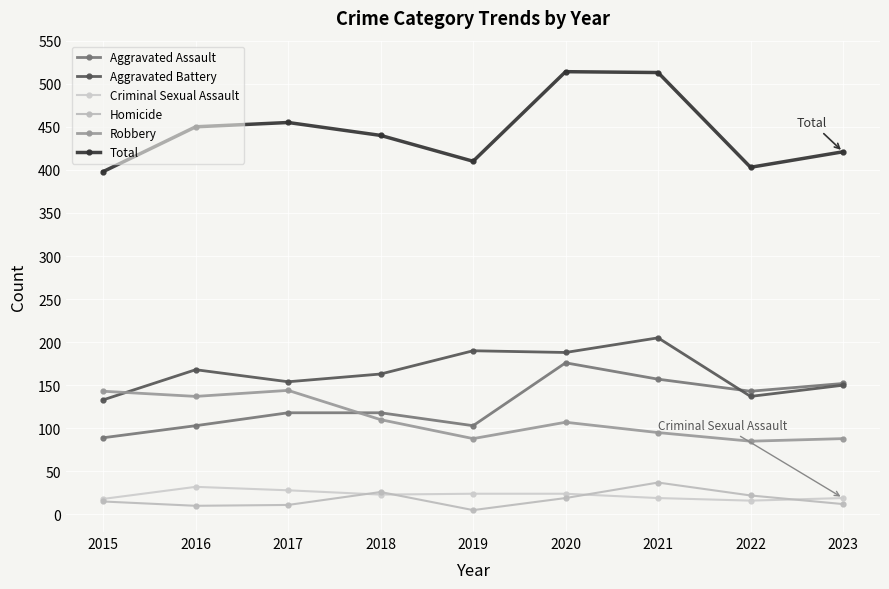

Is it true that Aggravated Battery equals 320 at 2020?

False